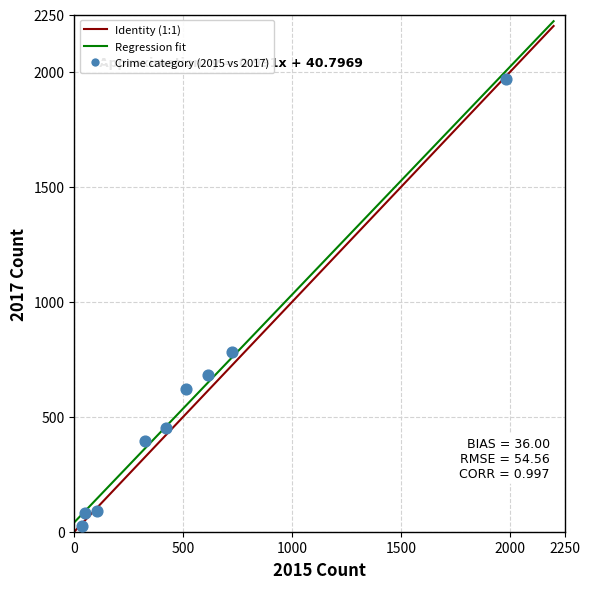

What is the range of Y values (max minus min)?

1945